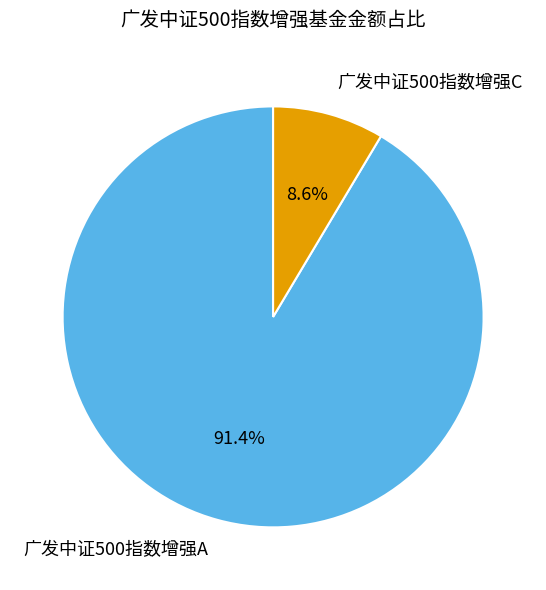

Between 广发中证500指数增强A and 广发中证500指数增强C, which is larger?

广发中证500指数增强A